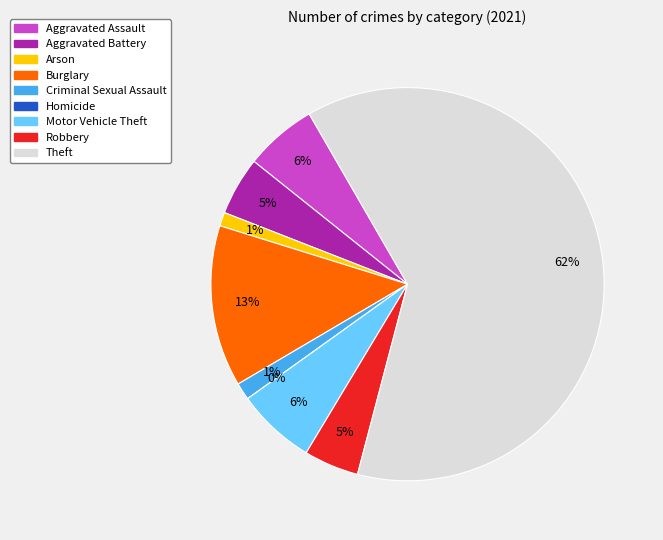

Approximately how many times larger is the value at Burglary compared to Motor Vehicle Theft?

2.0